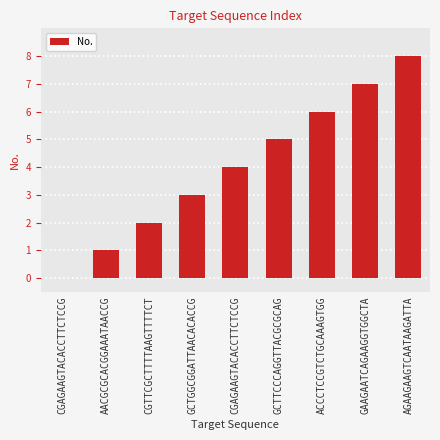

The chart shows a value of 10 at ACCCTCCGTCTGCAAAGTGG. True or false?

False